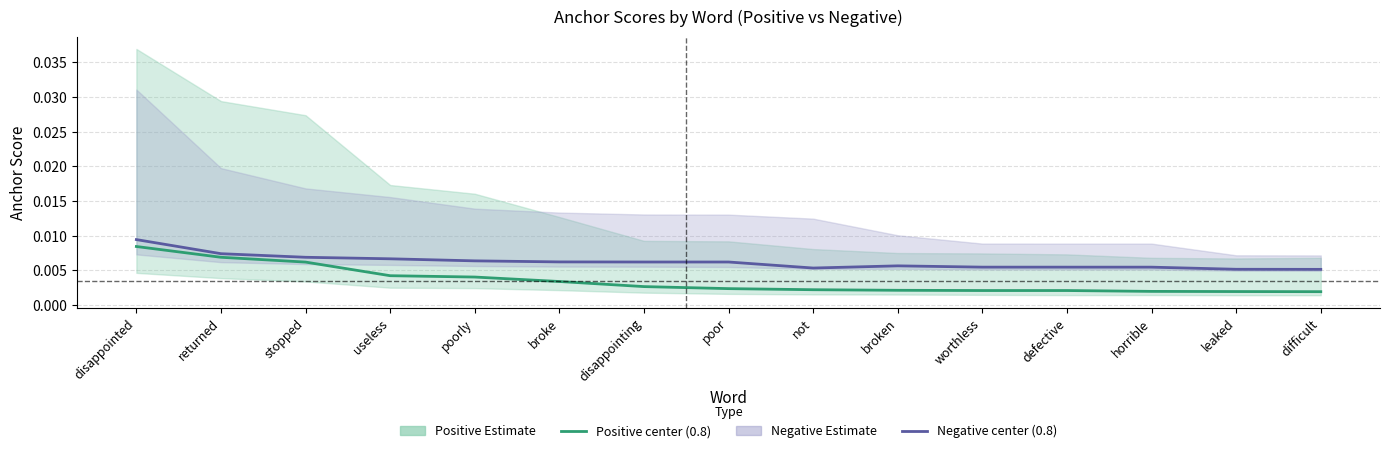

True or false: Positive anchor (0.8) has a value of 0.0 at broke.

False